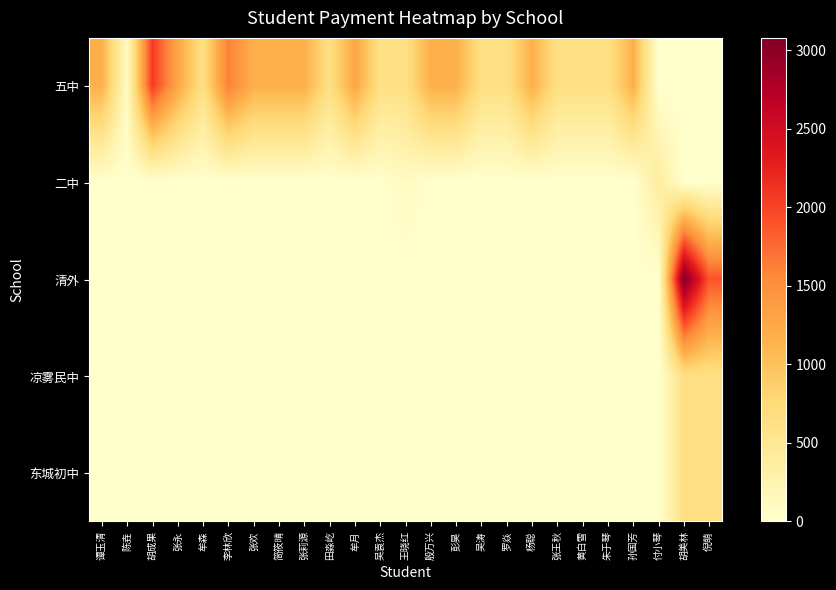

Reading left to right, transcribe all the data shown in this chart.

五中: 谭玉清=1180	陈垚=100	胡成果=2060	张永=1280	牟森=640	李林欣=1620	张欢=1180	简筱晴=1180	张莉源=1180	田淼屹=640	牟月=1280	吴袁杰=630	王晓红=640	殷万兴=1180	彭昊=1180	吴涛=640	罗焱=640	杨聪=1180	张王秋=640	黄白雪=640	朱于琴=640	孙国芳=1180	付小琴=0	胡美林=0	倪萌=0
二中: 谭玉清=0	陈垚=0	胡成果=0	张永=0	牟森=0	李林欣=0	张欢=0	简筱晴=0	张莉源=0	田淼屹=0	牟月=0	吴袁杰=0	王晓红=100	殷万兴=0	彭昊=0	吴涛=0	罗焱=0	杨聪=0	张王秋=0	黄白雪=0	朱于琴=0	孙国芳=0	付小琴=400	胡美林=0	倪萌=0
清外: 谭玉清=0	陈垚=0	胡成果=0	张永=0	牟森=0	李林欣=0	张欢=0	简筱晴=0	张莉源=0	田淼屹=0	牟月=0	吴袁杰=0	王晓红=0	殷万兴=0	彭昊=0	吴涛=0	罗焱=0	杨聪=0	张王秋=0	黄白雪=0	朱于琴=0	孙国芳=0	付小琴=0	胡美林=3080	倪萌=1900
凉雾民中: 谭玉清=0	陈垚=0	胡成果=0	张永=0	牟森=0	李林欣=0	张欢=0	简筱晴=0	张莉源=0	田淼屹=0	牟月=0	吴袁杰=0	王晓红=0	殷万兴=0	彭昊=0	吴涛=0	罗焱=0	杨聪=0	张王秋=0	黄白雪=0	朱于琴=0	孙国芳=0	付小琴=0	胡美林=640	倪萌=640
东城初中: 谭玉清=0	陈垚=0	胡成果=0	张永=0	牟森=0	李林欣=0	张欢=0	简筱晴=0	张莉源=0	田淼屹=0	牟月=0	吴袁杰=0	王晓红=0	殷万兴=0	彭昊=0	吴涛=0	罗焱=0	杨聪=0	张王秋=0	黄白雪=0	朱于琴=0	孙国芳=0	付小琴=0	胡美林=640	倪萌=640